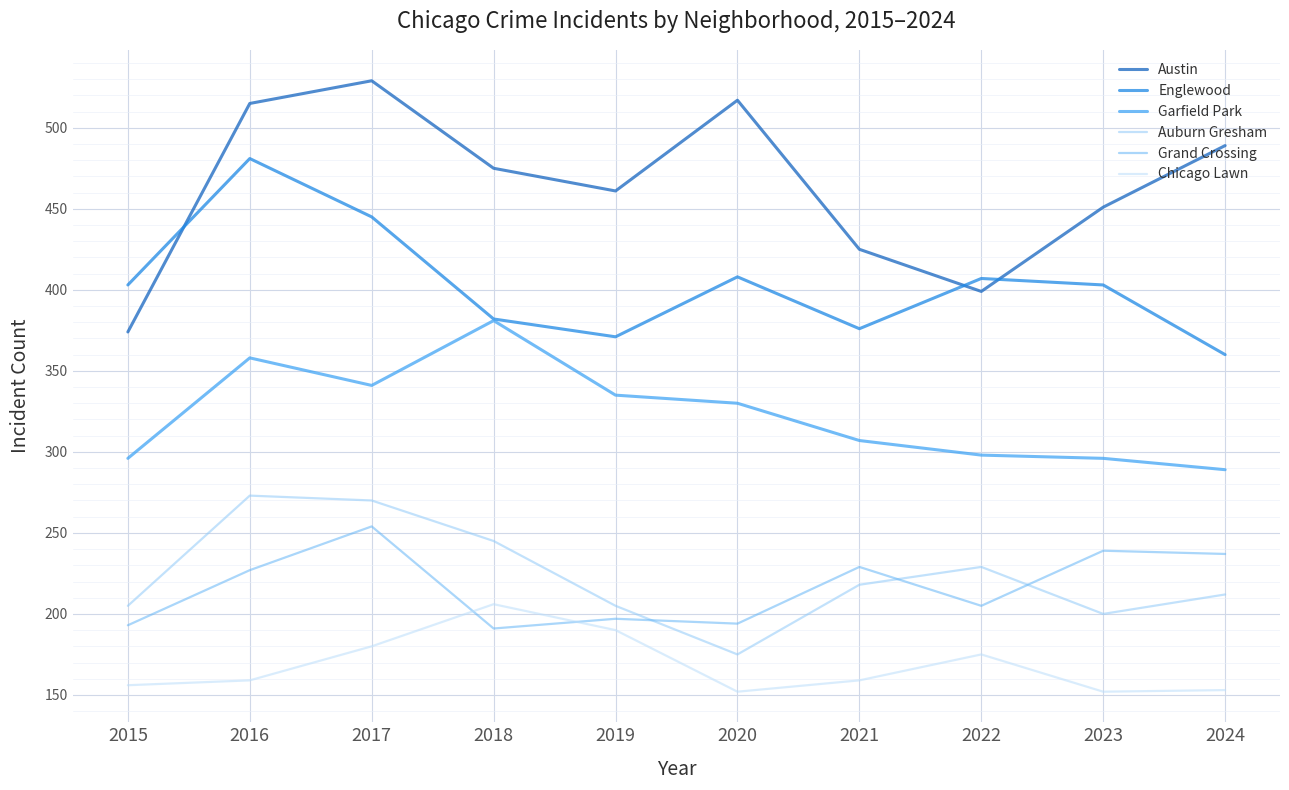

At which label does Chicago Lawn reach its peak?

2018